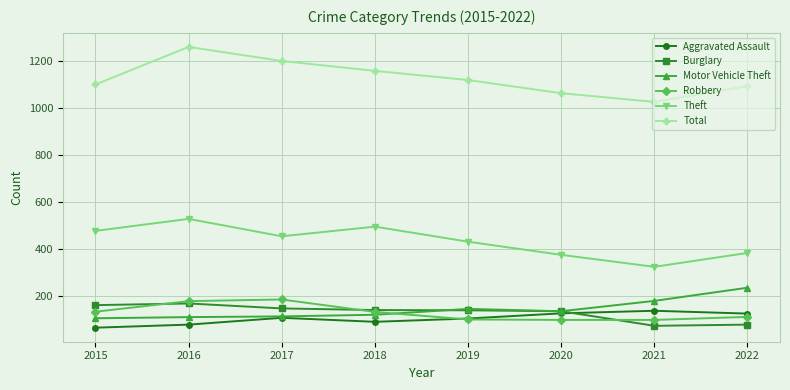

Which series ends up on top after the final intersection of Aggravated Assault and Burglary?

Aggravated Assault